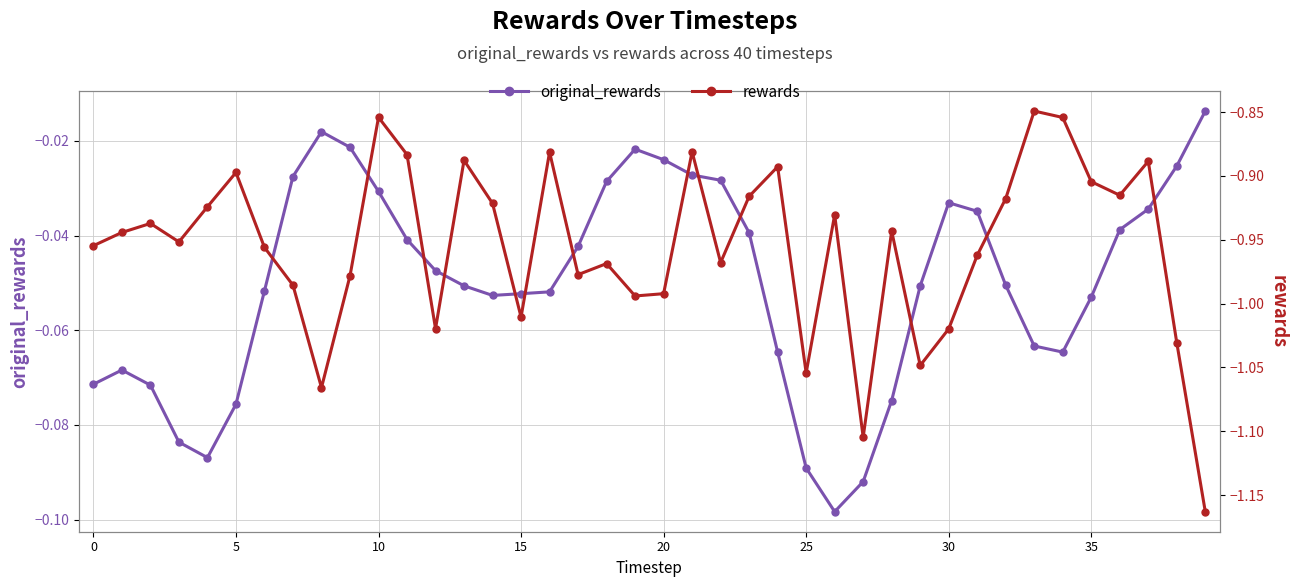

Reading left to right, what are all the values shown in this chart?

original_rewards: -0.1	-0.1	-0.1	-0.1	-0.1	-0.1	-0.1	-0.0	-0.0	-0.0	-0.0	-0.0	-0.0	-0.1	-0.1	-0.1	-0.1	-0.0	-0.0	-0.0	-0.0	-0.0	-0.0	-0.0	-0.1	-0.1	-0.1	-0.1	-0.1	-0.1	-0.0	-0.0	-0.1	-0.1	-0.1	-0.1	-0.0	-0.0	-0.0	-0.0
rewards: -1.0	-0.9	-0.9	-1.0	-0.9	-0.9	-1.0	-1.0	-1.1	-1.0	-0.9	-0.9	-1.0	-0.9	-0.9	-1.0	-0.9	-1.0	-1.0	-1.0	-1.0	-0.9	-1.0	-0.9	-0.9	-1.1	-0.9	-1.1	-0.9	-1.0	-1.0	-1.0	-0.9	-0.8	-0.9	-0.9	-0.9	-0.9	-1.0	-1.2